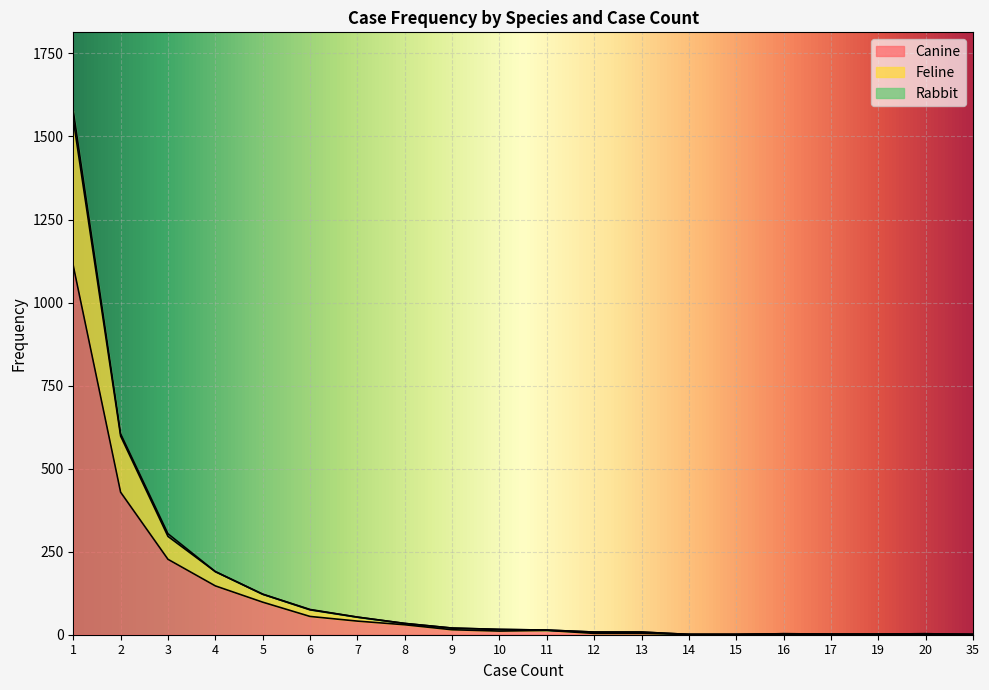

What is the total value across all series at 3?

304